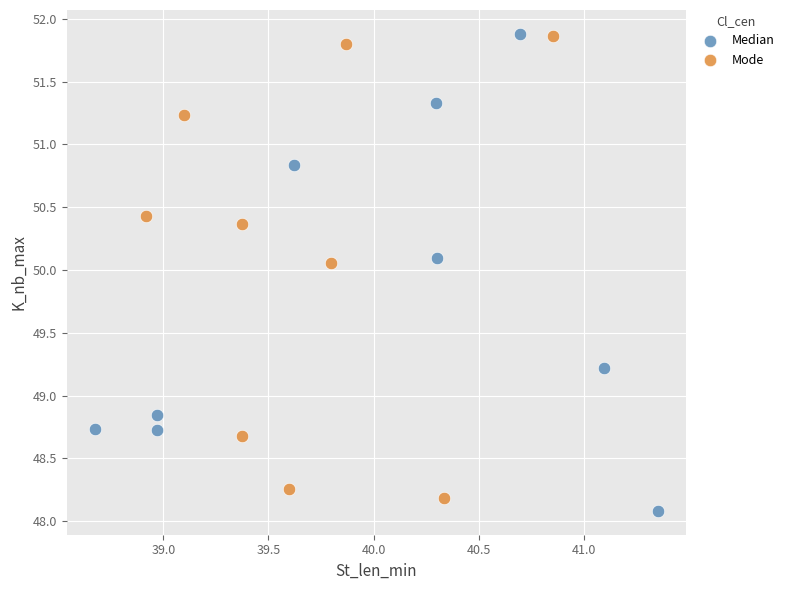

Which series has the widest spread of Y values?

Median